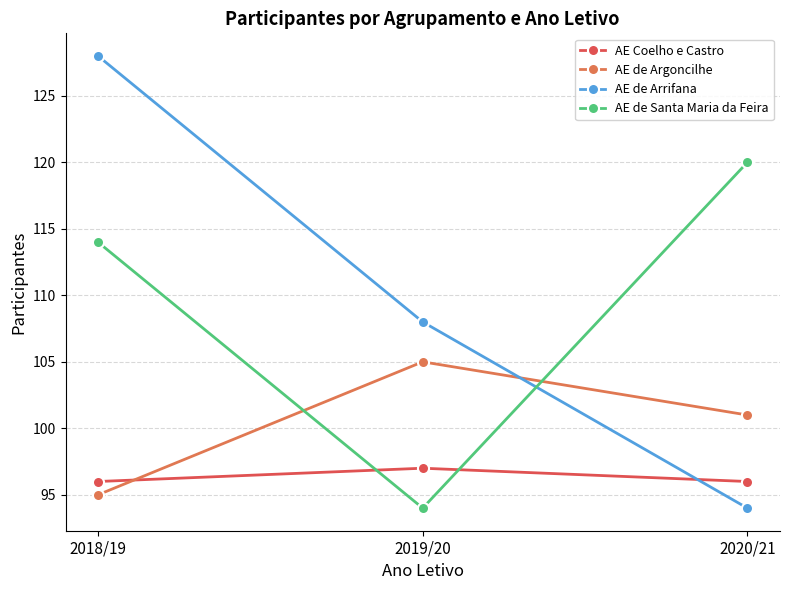

Rank the series by their maximum value, from highest to lowest.

AE de Arrifana, AE de Santa Maria da Feira, AE de Argoncilhe, AE Coelho e Castro